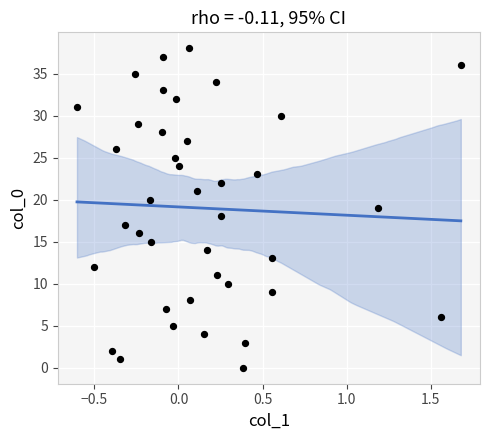

What is the range of Y values (max minus min)?

38